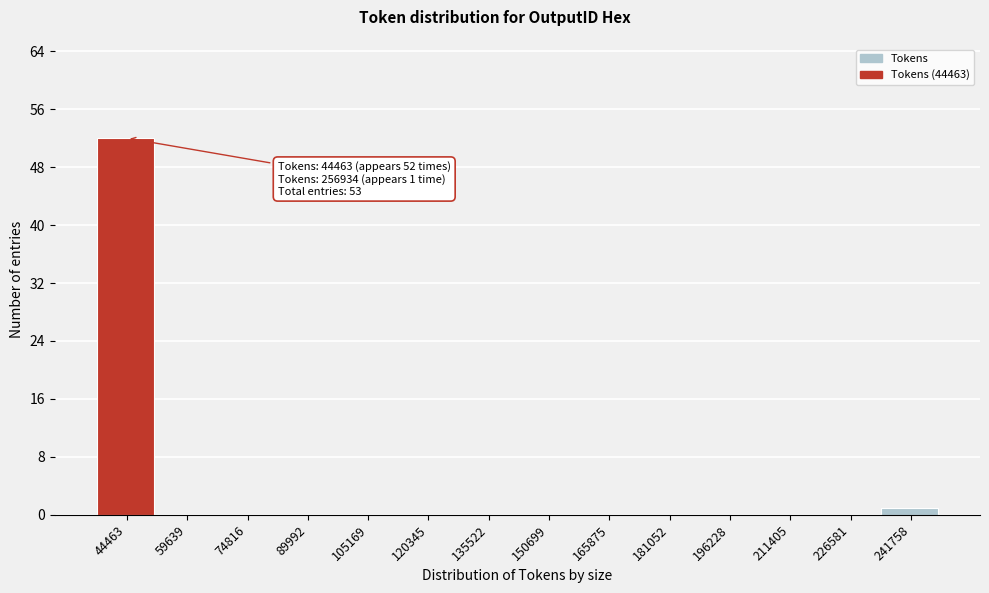

Reading left to right, what are all the values shown in this chart?

44463=52	59639=0	74816=0	89992=0	105169=0	120345=0	135522=0	150699=0	165875=0	181052=0	196228=0	211405=0	226581=0	241758=1